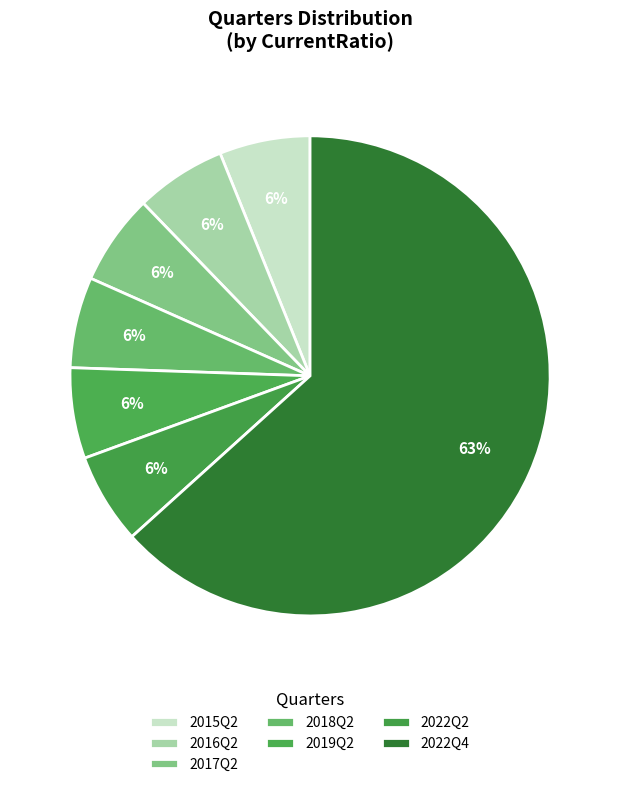

Count the number of slices in the pie.

7